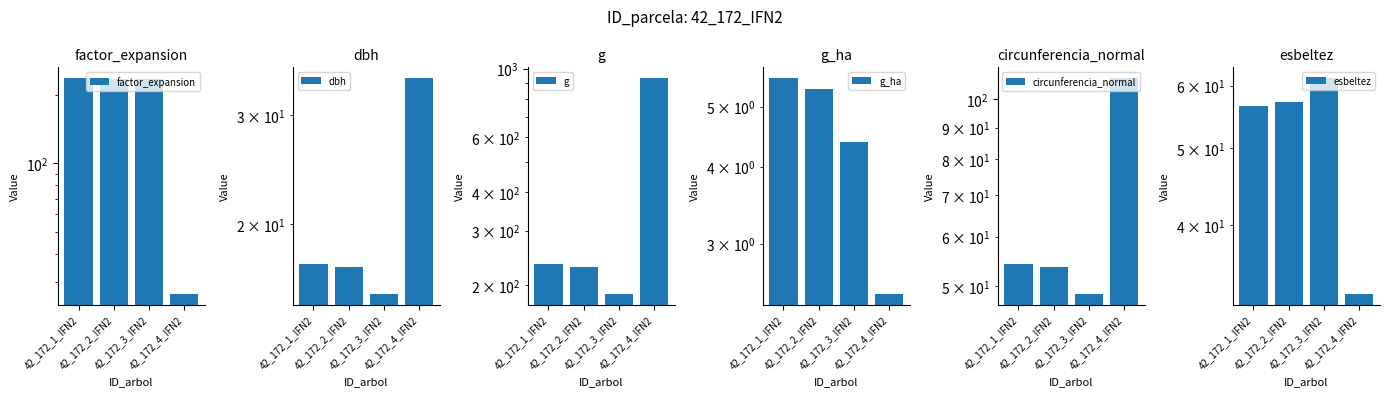

The value of dbh at 42_172_3_IFN2 is 3.1. True or false?

False